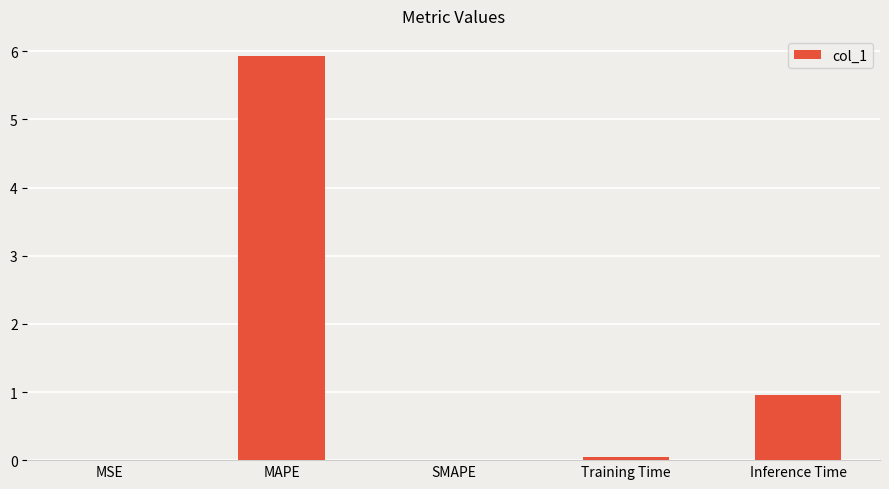

Between Inference Time and MAPE, which is larger?

MAPE